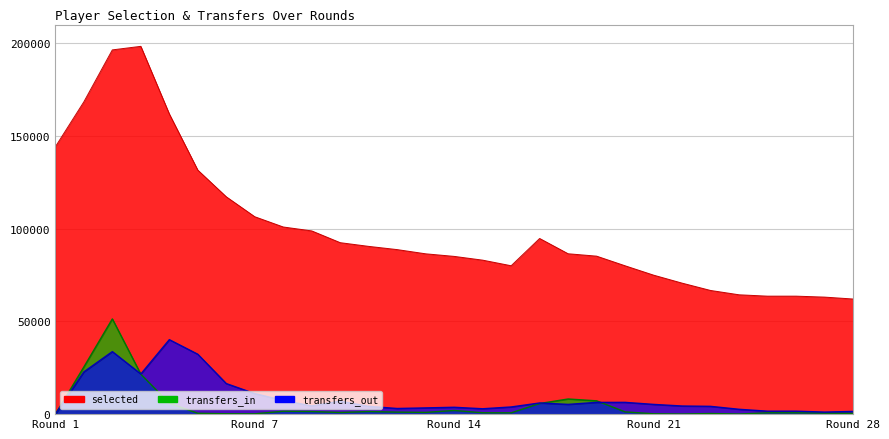

Is it true that transfers_in equals 951 at 14?

True